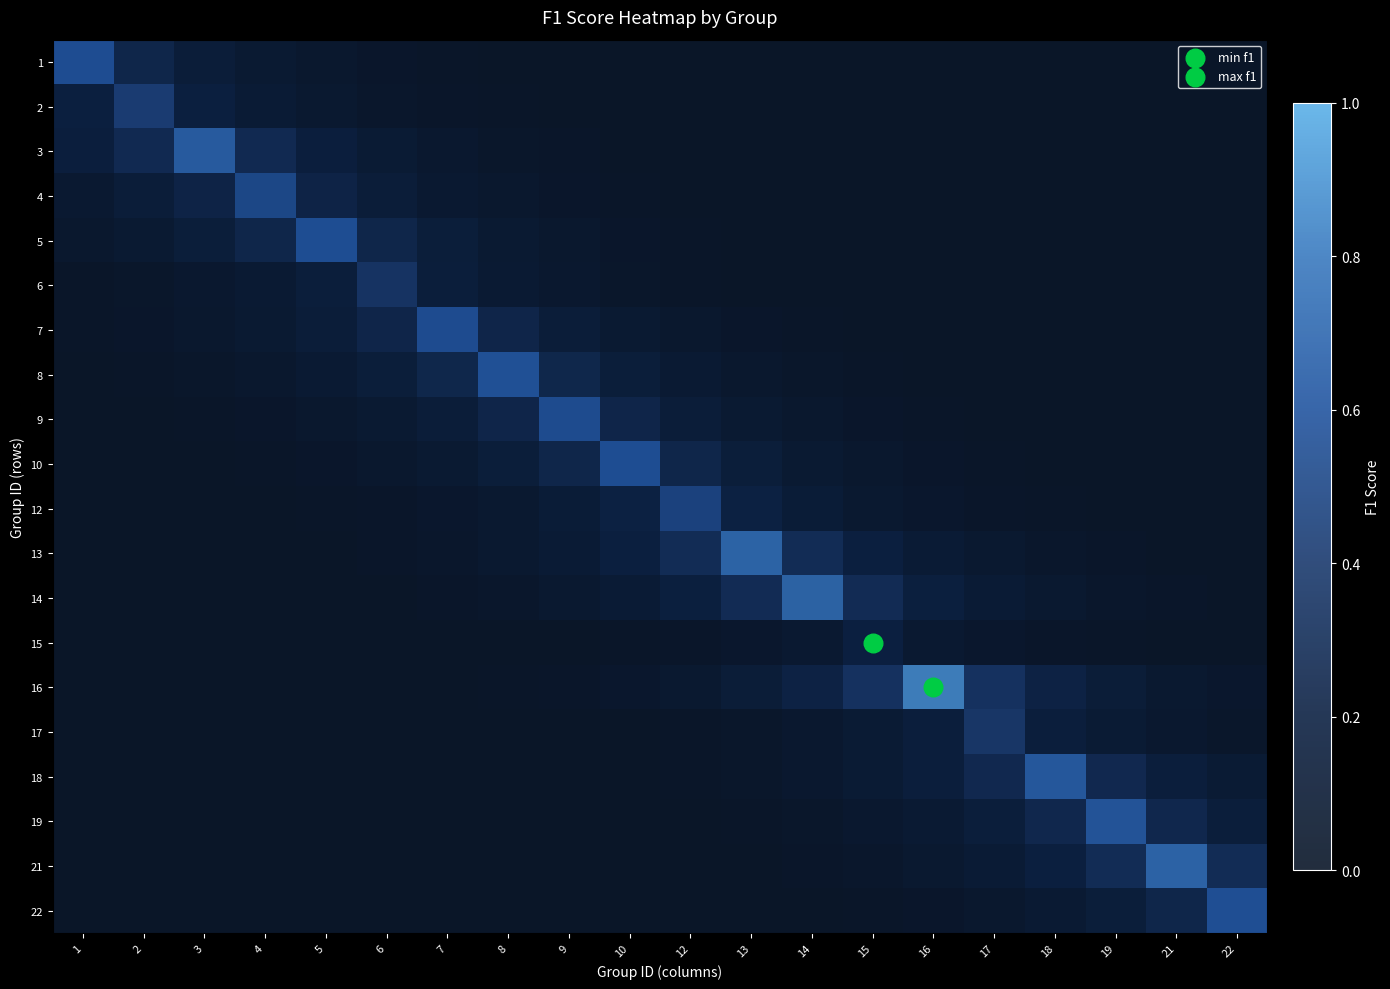

Count the number of data series in this chart.

20